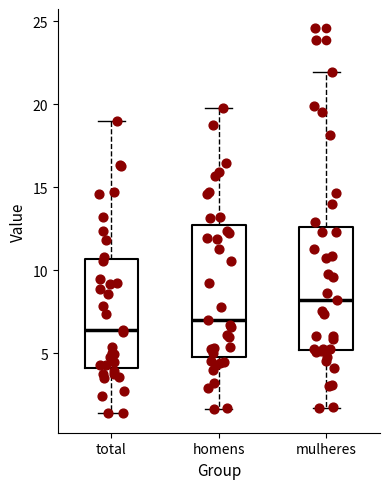

Which box is the tallest, from its lower edge to its upper edge?

homens